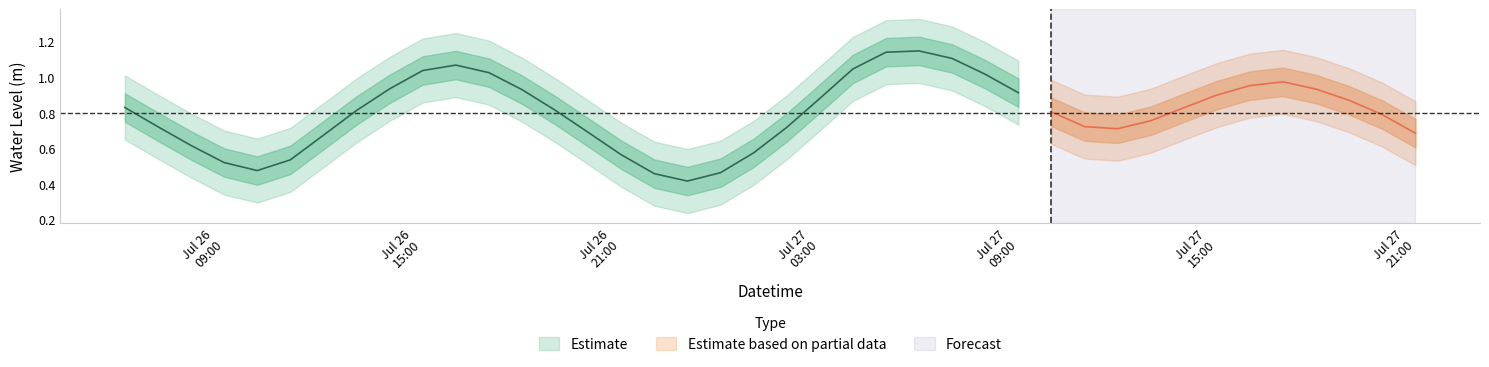

Which has a higher value, 37 or 22?

22